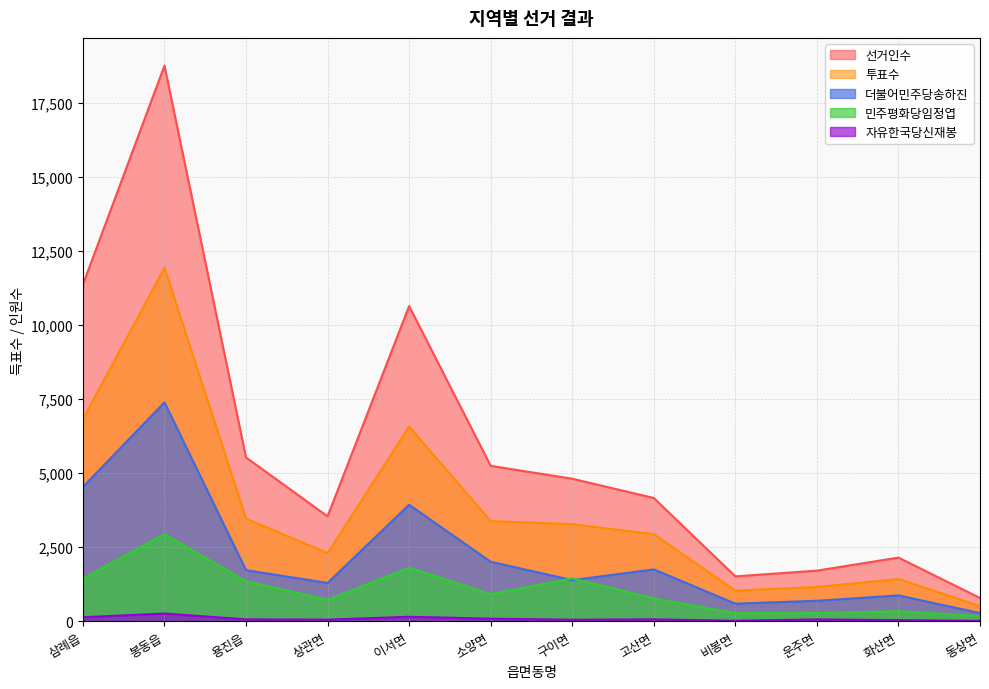

Which series has the largest total across all categories?

선거인수